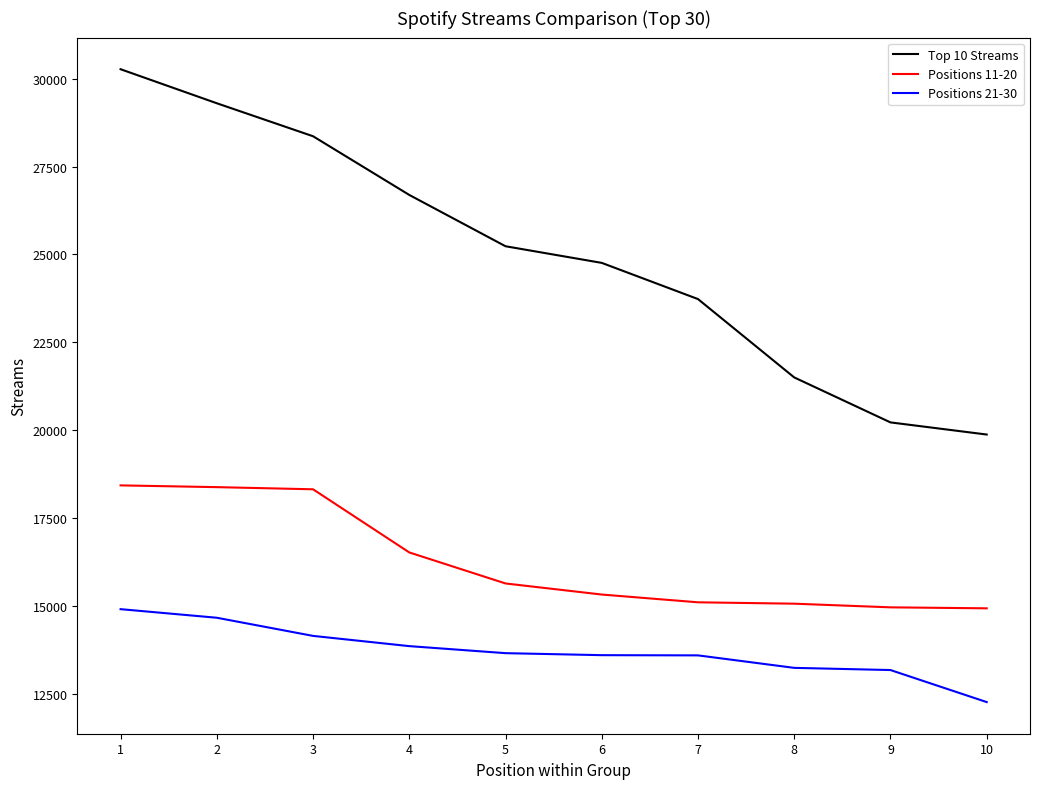

Rank the series by their maximum value, from lowest to highest.

Positions 21-30, Positions 11-20, Top 10 Streams